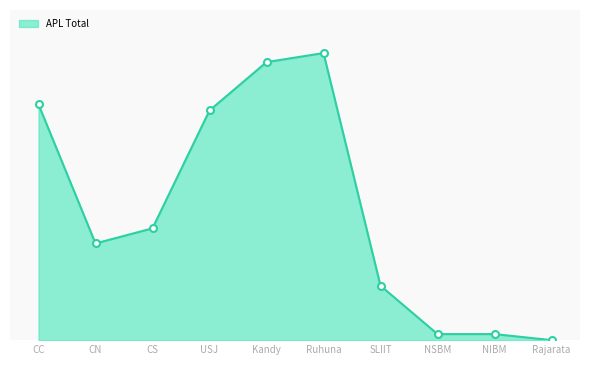

Is this an area chart (filled region under the line)?

Yes